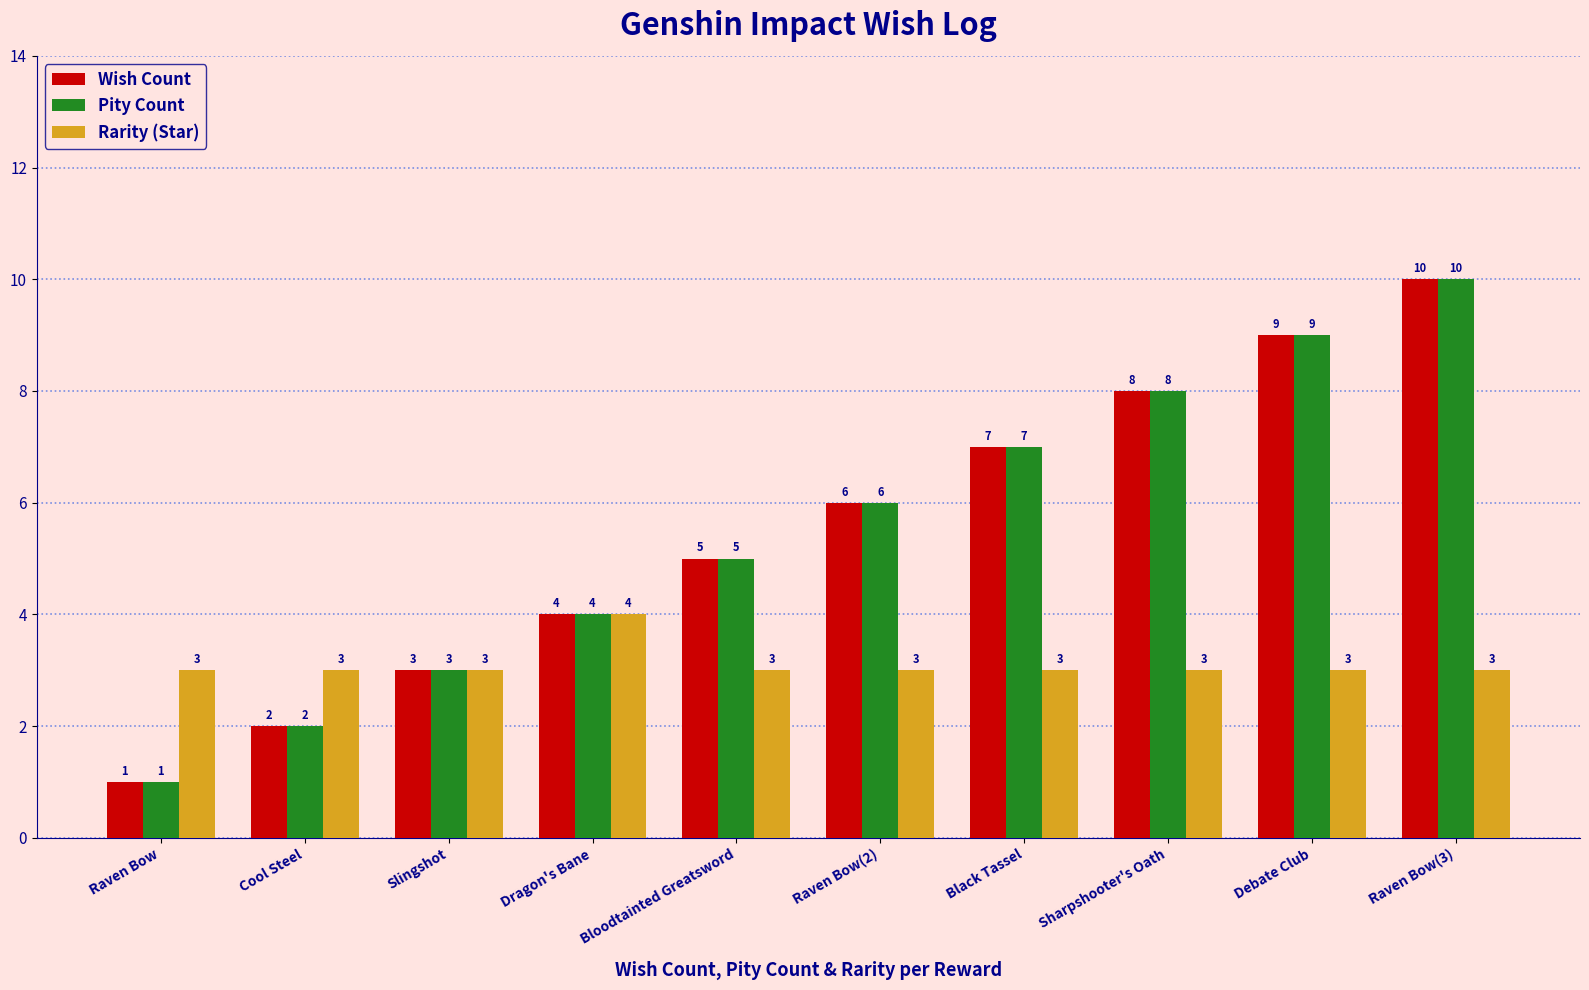

What is the total value across all series at Dragon's Bane?

12